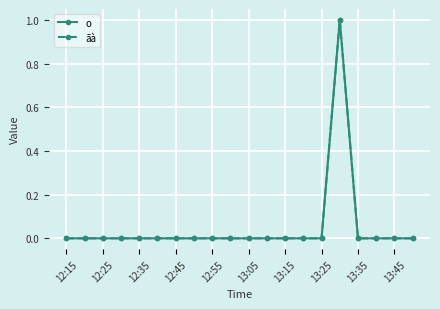

Where is the first local maximum for ãà?

15